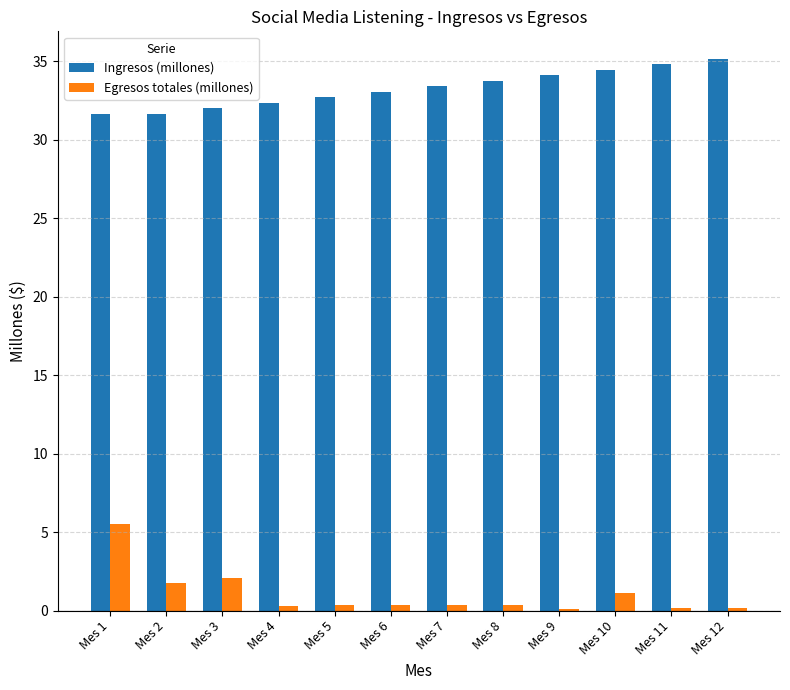

Which series has the widest spread of values?

Egresos totales (millones)